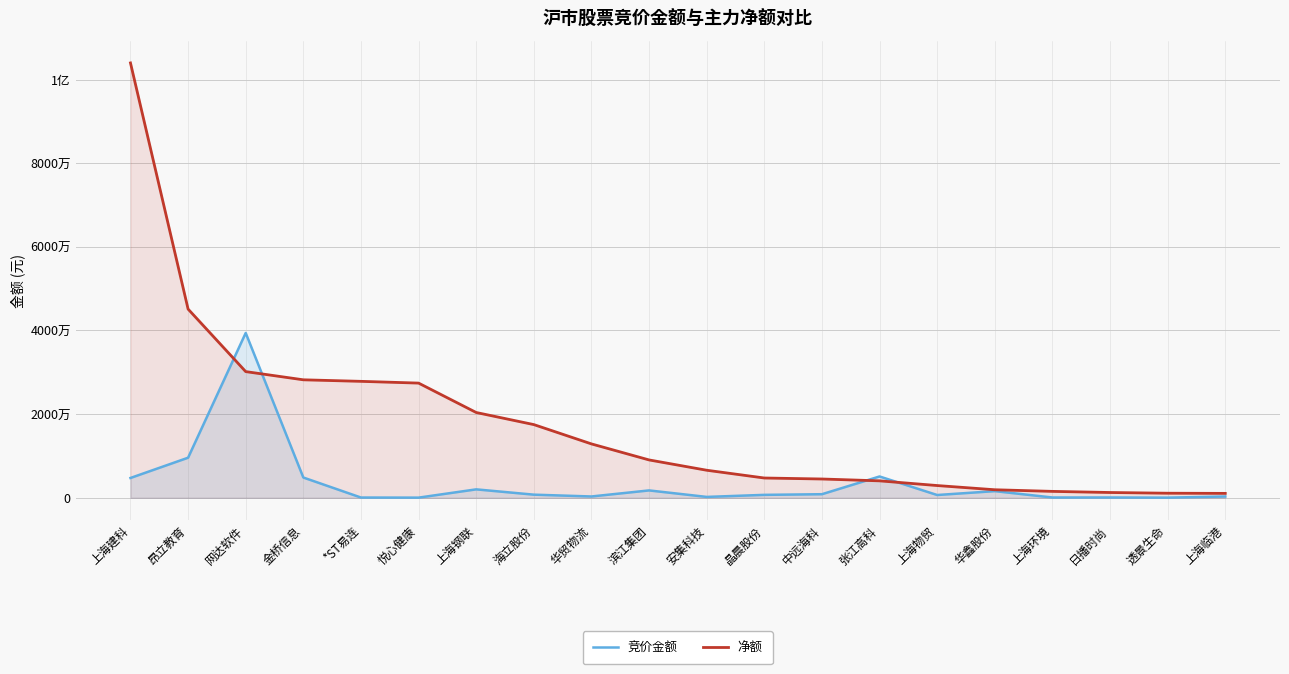

How many lines are shown in the chart?

2